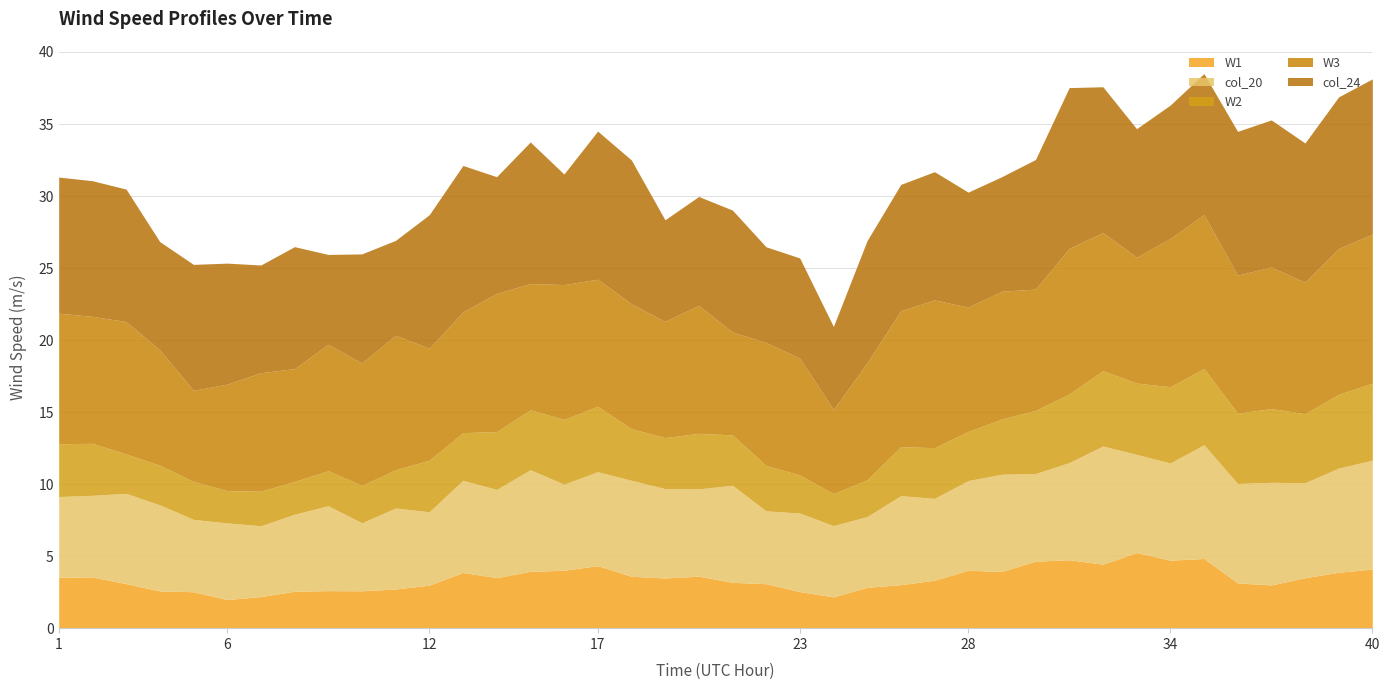

True or false: col_20 and W3 cross at least once.

False